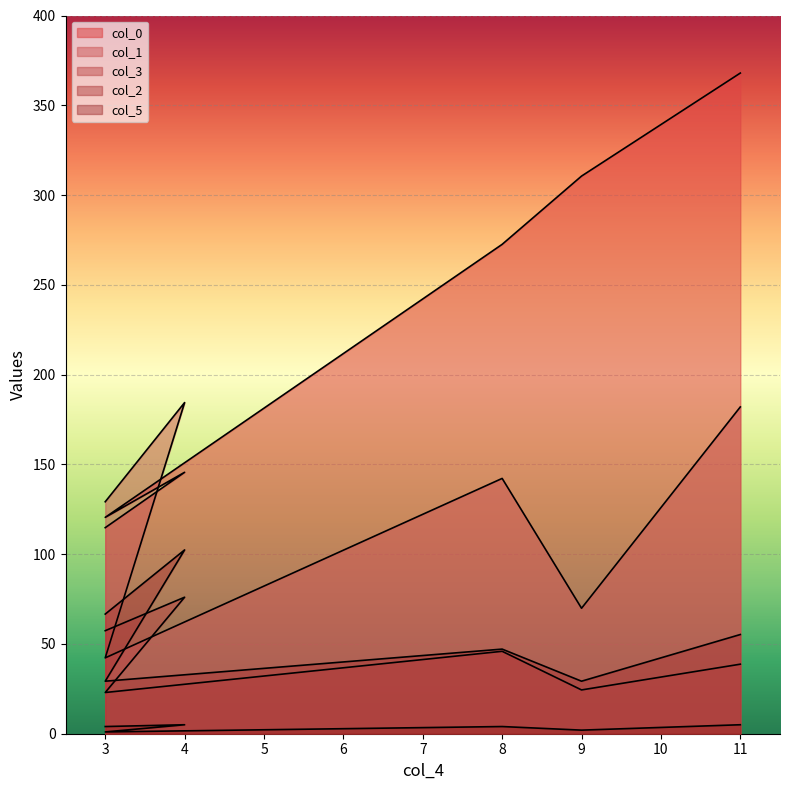

What is the highest value of the col_3 series?

76.0